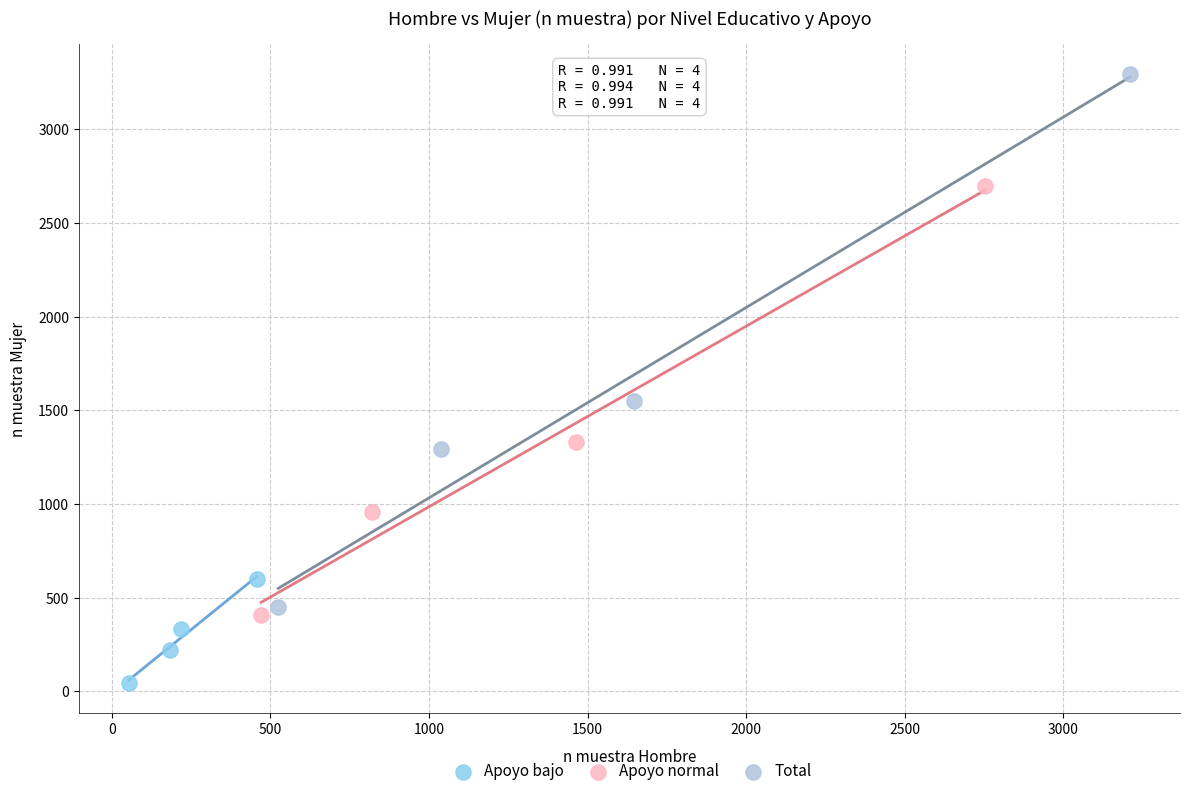

Which series contains the highest Y value?

Total